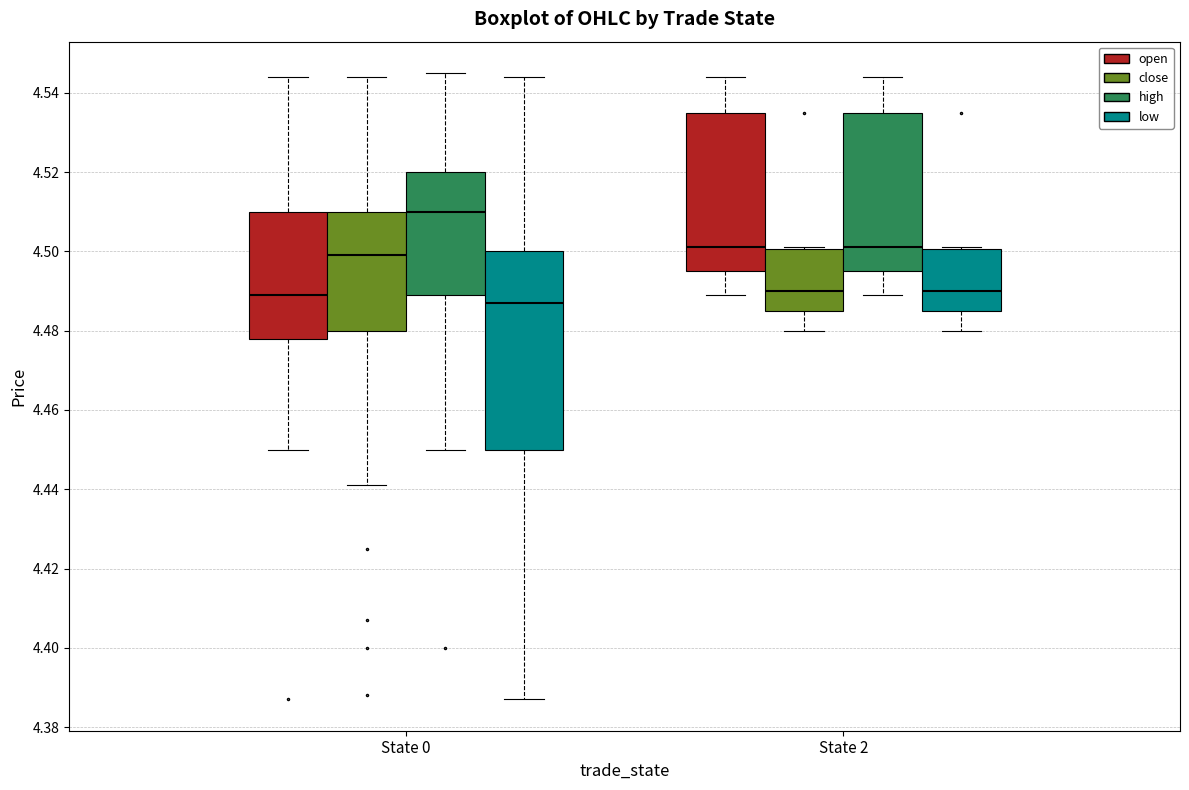

Where is the lower edge of the box for State 0 (open) on the y-axis? The values are not printed on the chart, so give them approximately, as read against the axis.

4.478